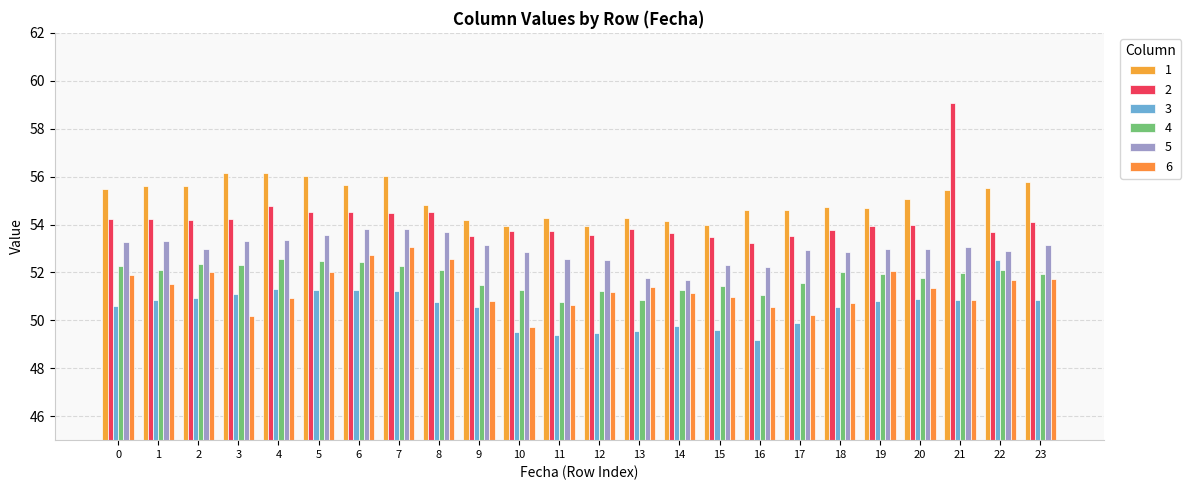

What is the value of the 4 bar at the 24th from the left?

51.9